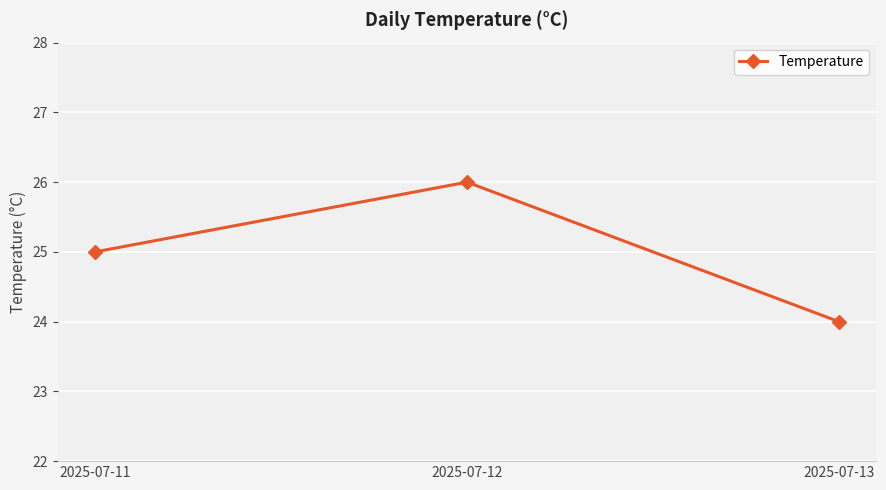

Approximately how many times larger is the value at 2025-07-11 compared to 2025-07-13?

1.0